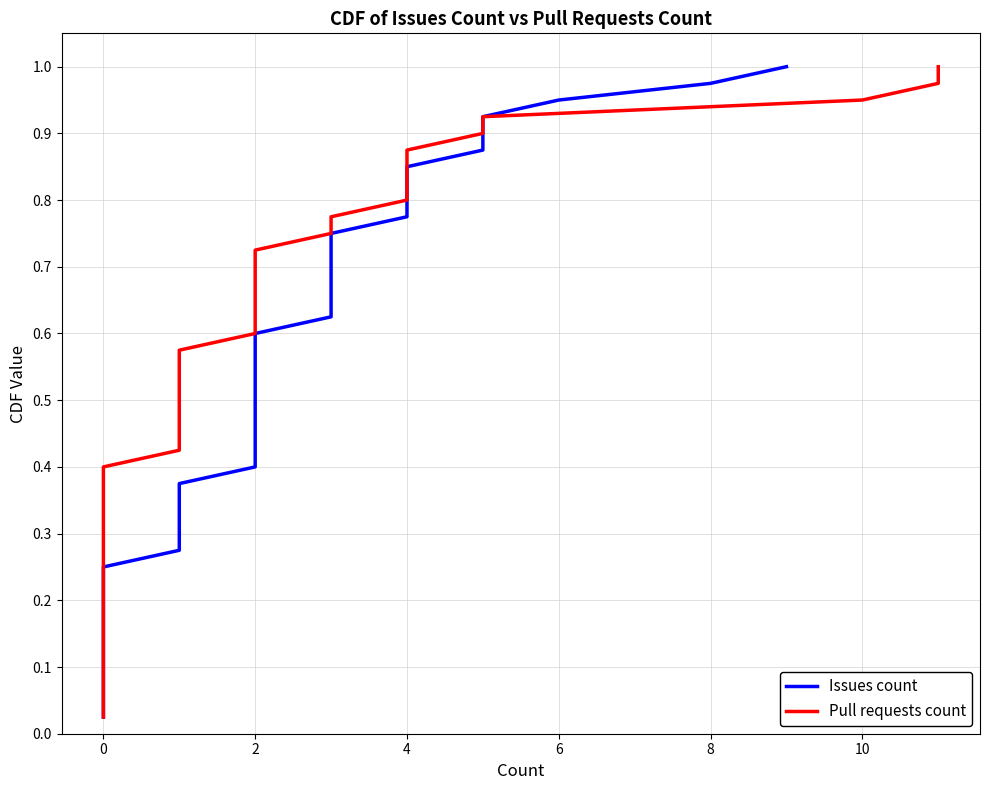

Is the value of Pull requests count at 11 greater than the value of Issues count at 30?

No